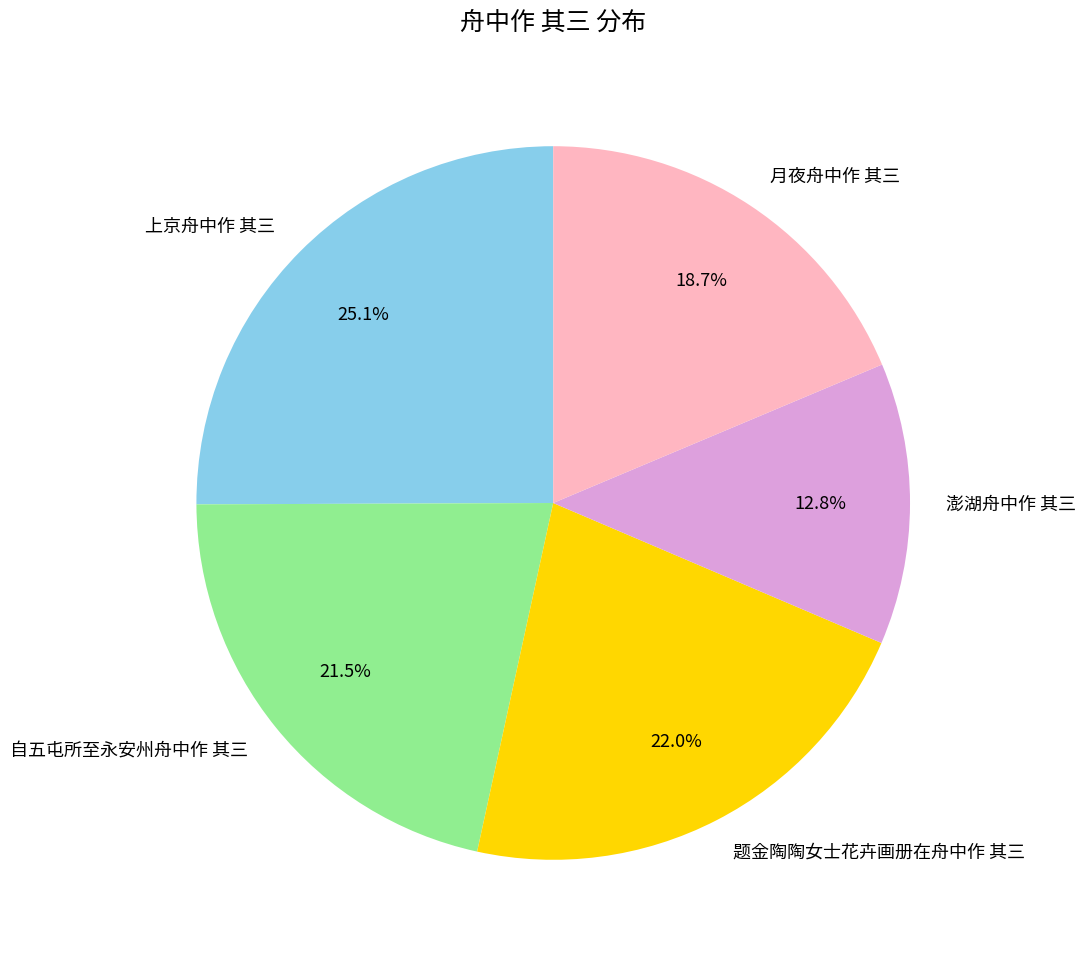

What percentage is NOT represented by 自五屯所至永安州舟中作 其三?

78.5%